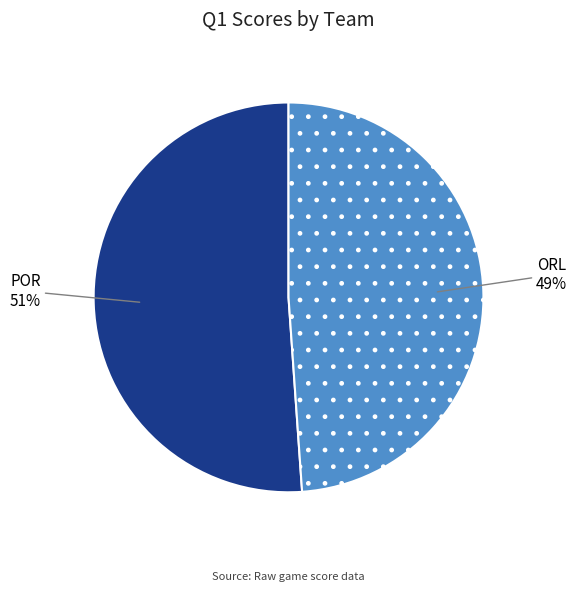

Is the sum of POR and ORL greater than half?

Yes